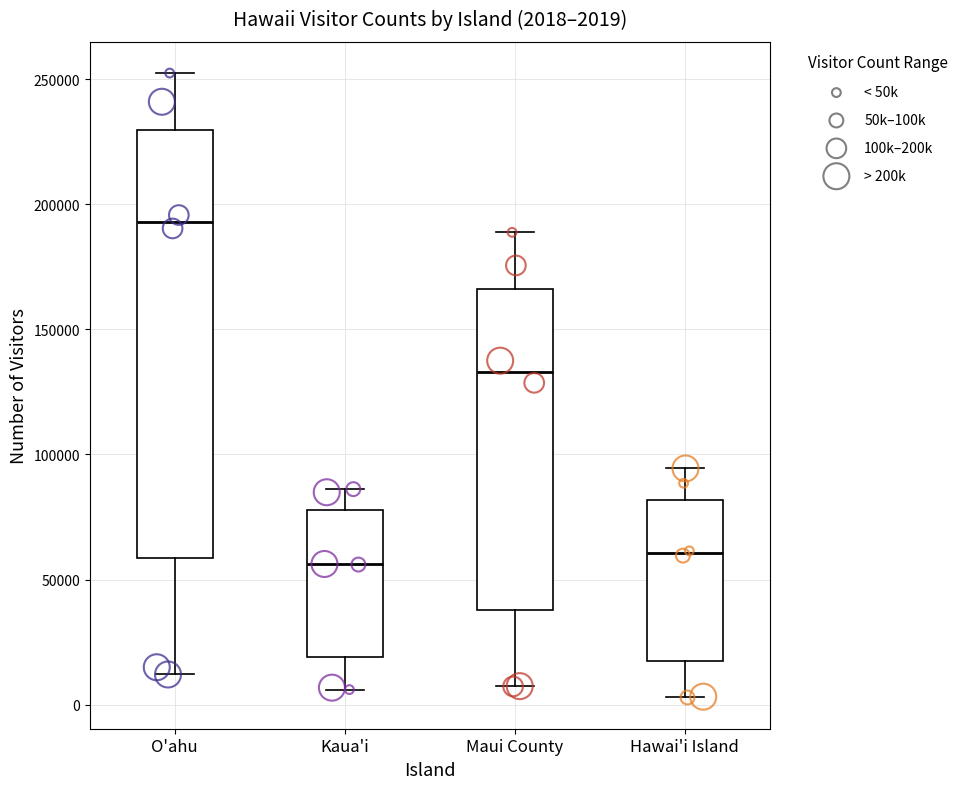

Which box is the tallest, from its lower edge to its upper edge?

O'ahu